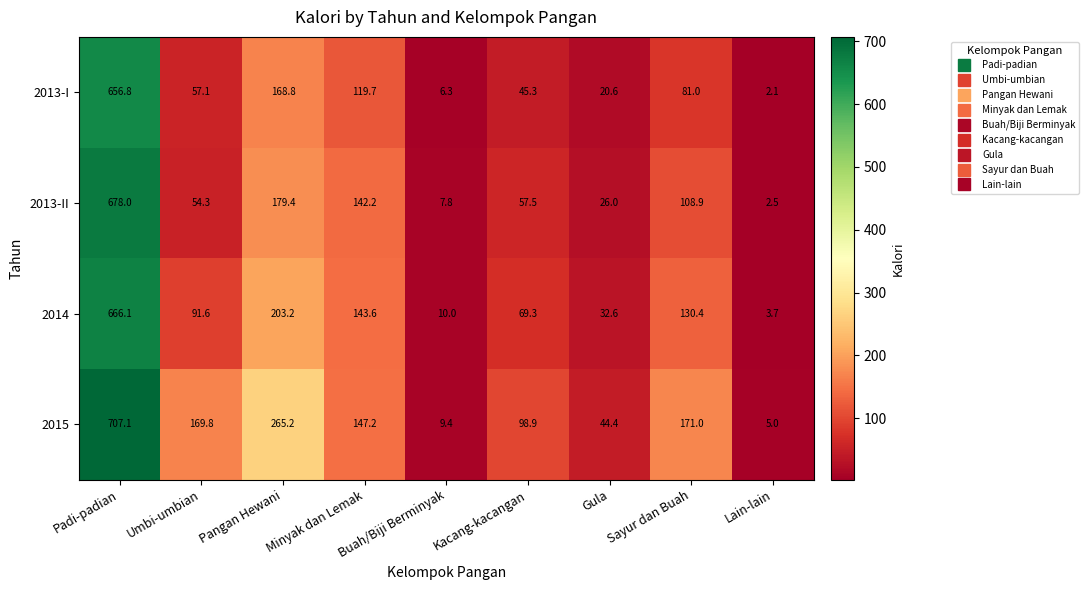

How many values in the 2013-II series are below 57?

4